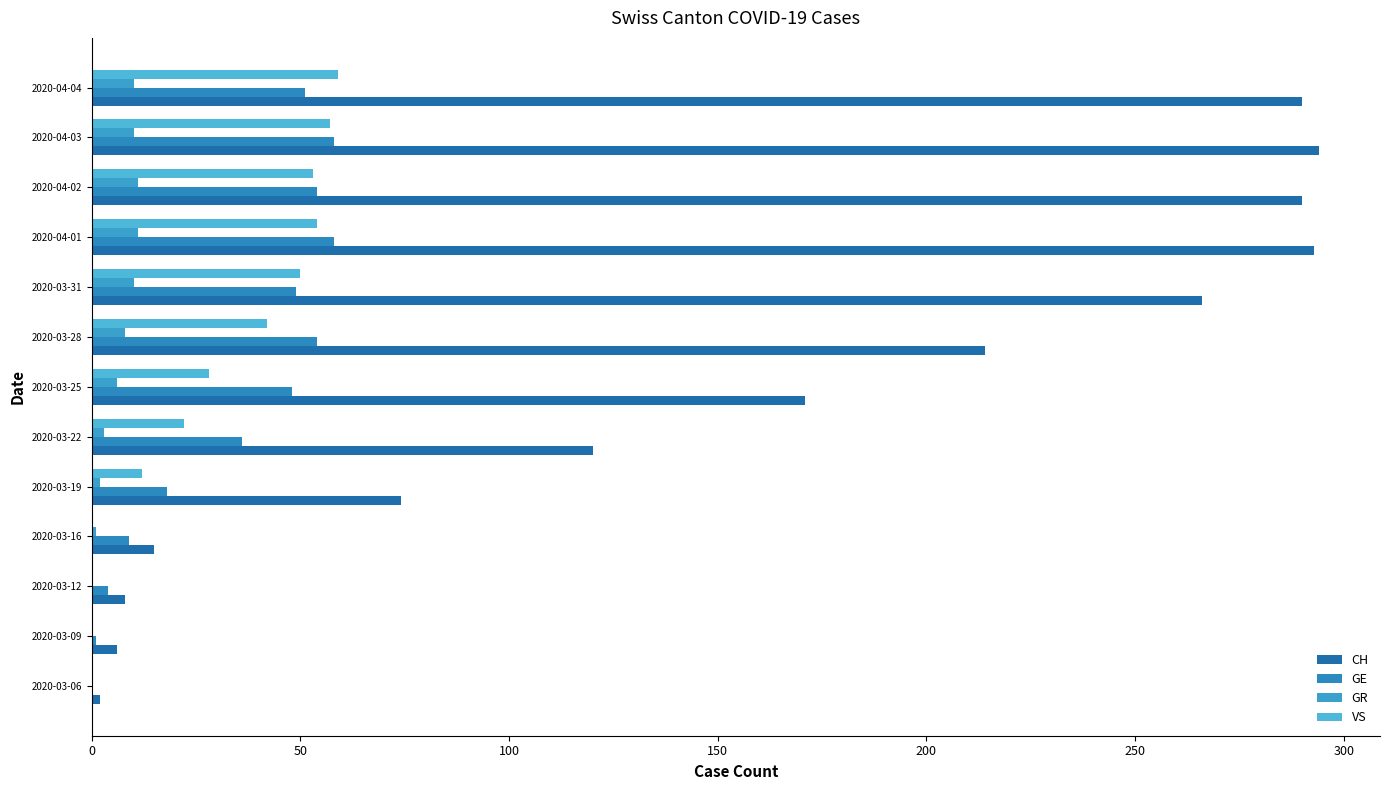

Which series has the largest total across all categories?

CH